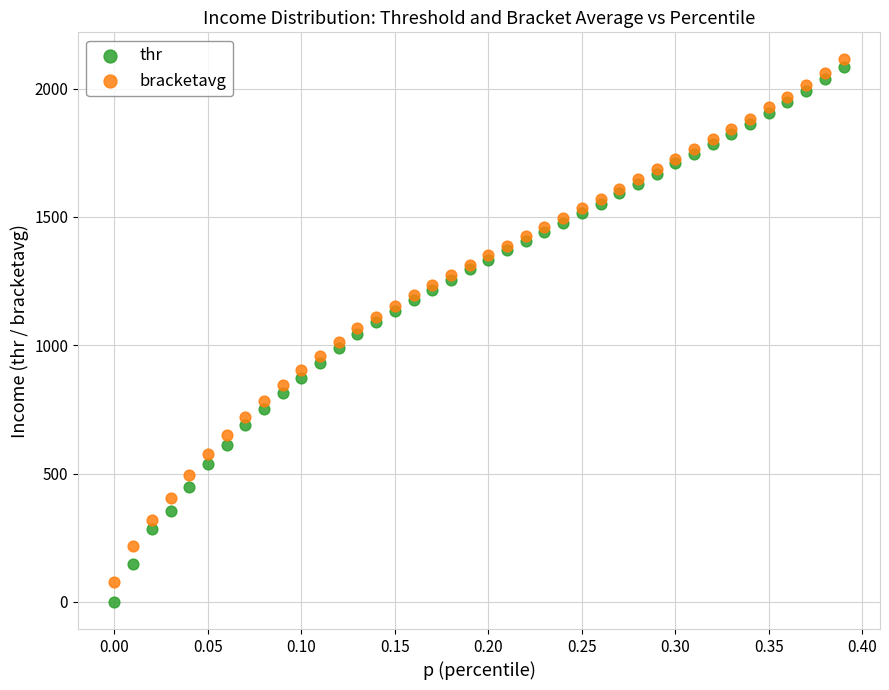

Which series contains the lowest Y value?

thr